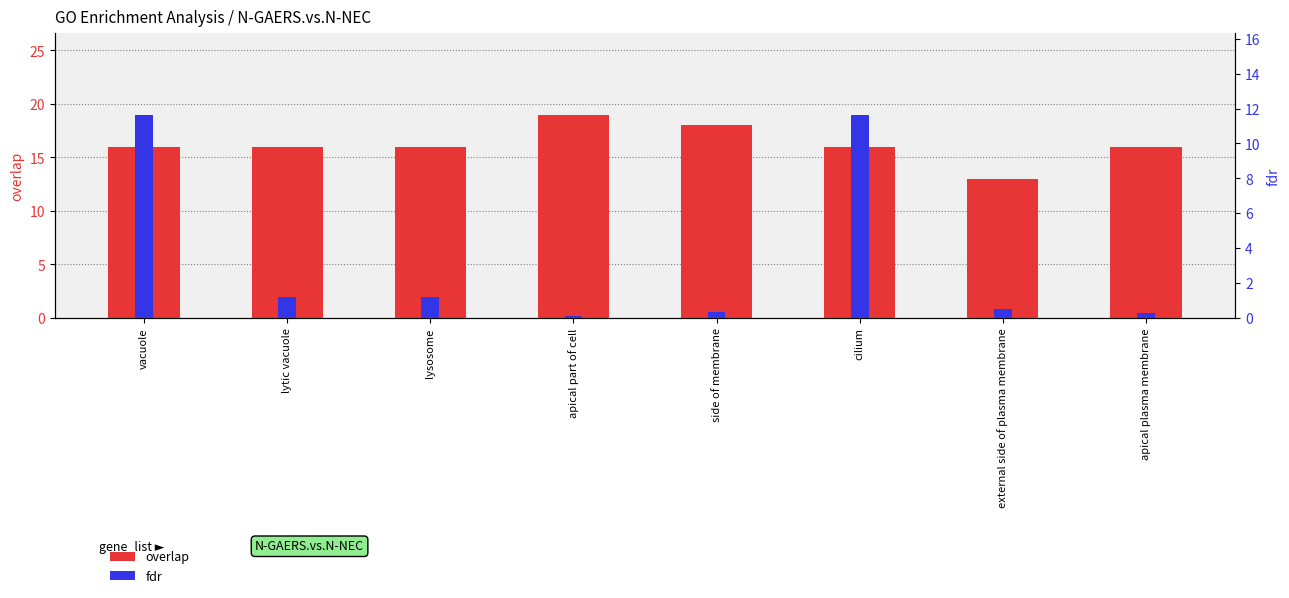

At which category is the sum across all series the highest?

cilium